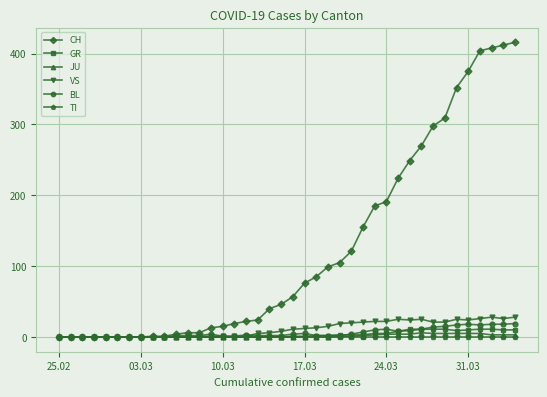

Which series has the widest spread of values?

CH